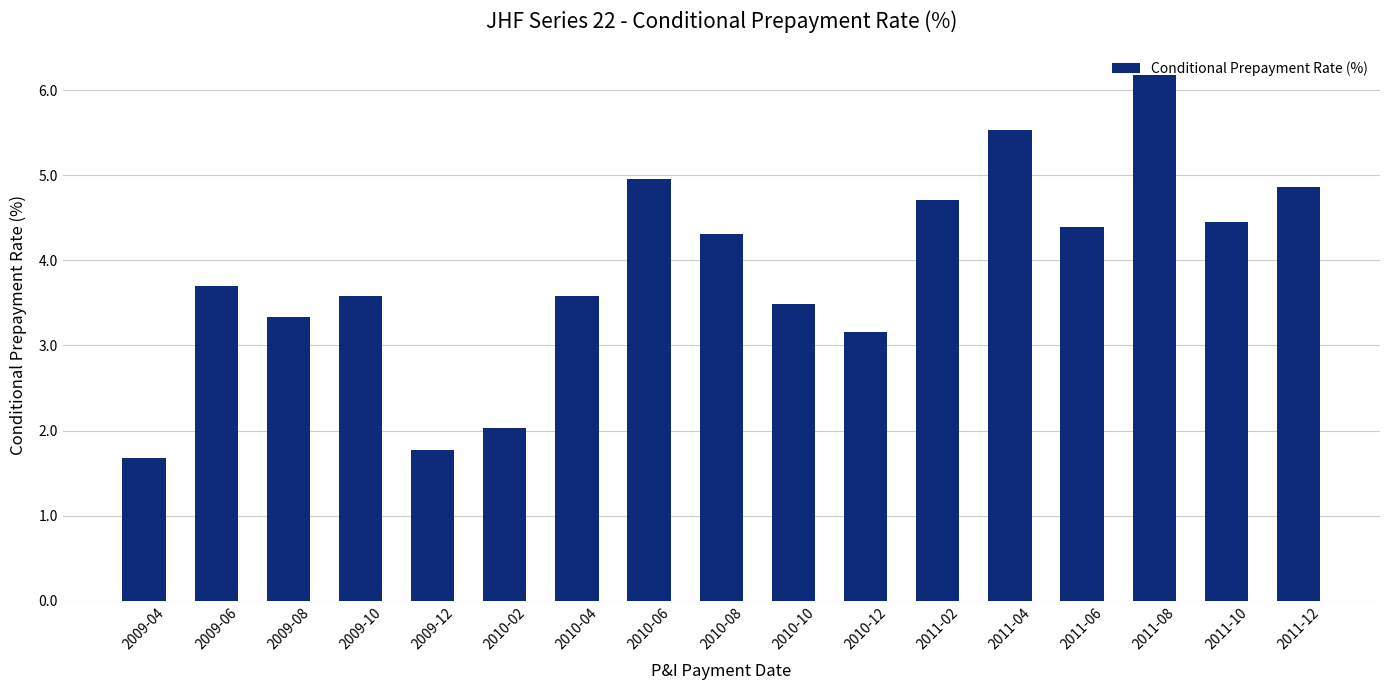

Reading left to right, what are all the values shown in this chart?

2009-04=1.7	2009-06=3.7	2009-08=3.3	2009-10=3.6	2009-12=1.8	2010-02=2.0	2010-04=3.6	2010-06=5.0	2010-08=4.3	2010-10=3.5	2010-12=3.2	2011-02=4.7	2011-04=5.5	2011-06=4.4	2011-08=6.2	2011-10=4.5	2011-12=4.9